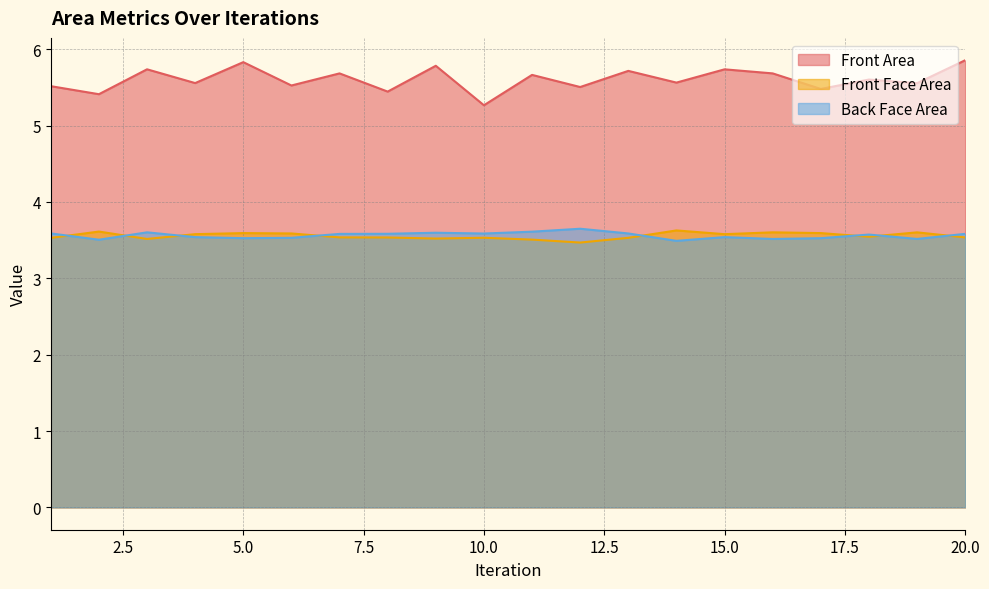

True or false: Front Area has more than 2 interior local peaks.

True